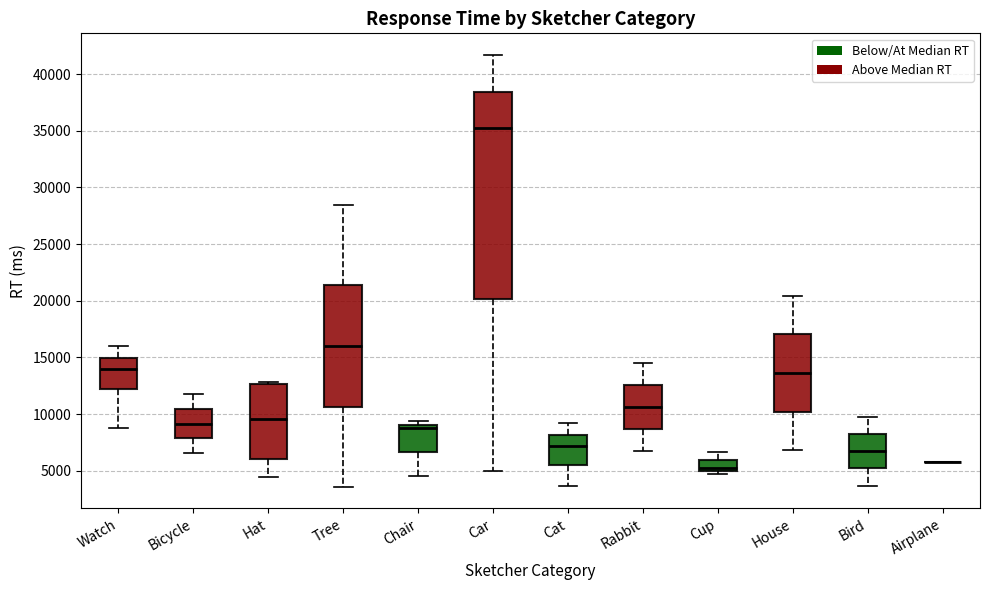

Comparing the boxes themselves (not the whiskers), which one is the tallest?

Car